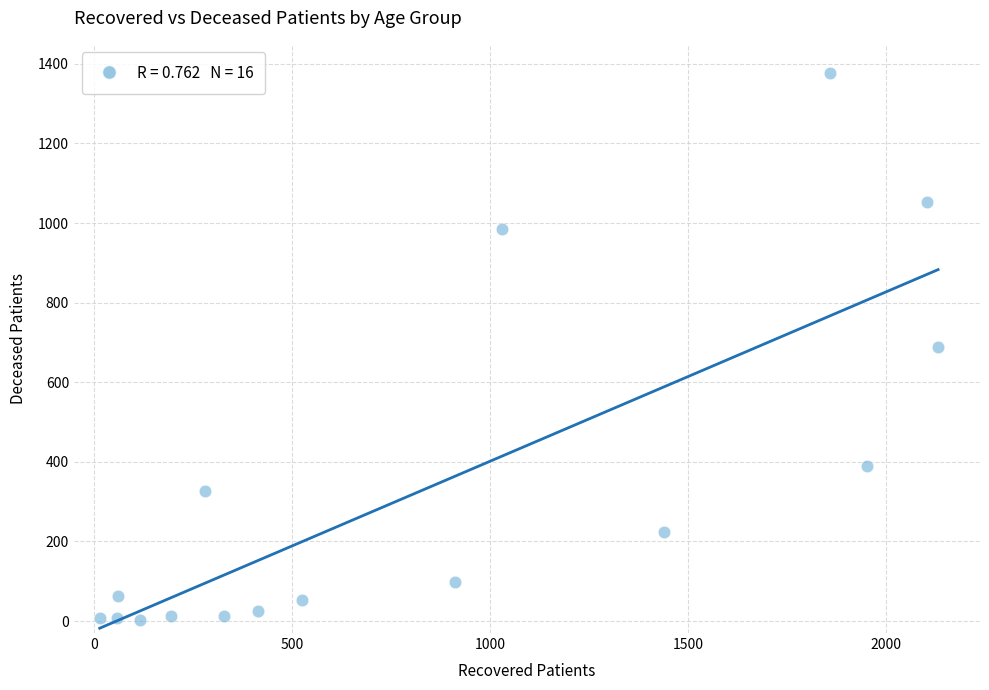

What is the range of Y values (max minus min)?

1376